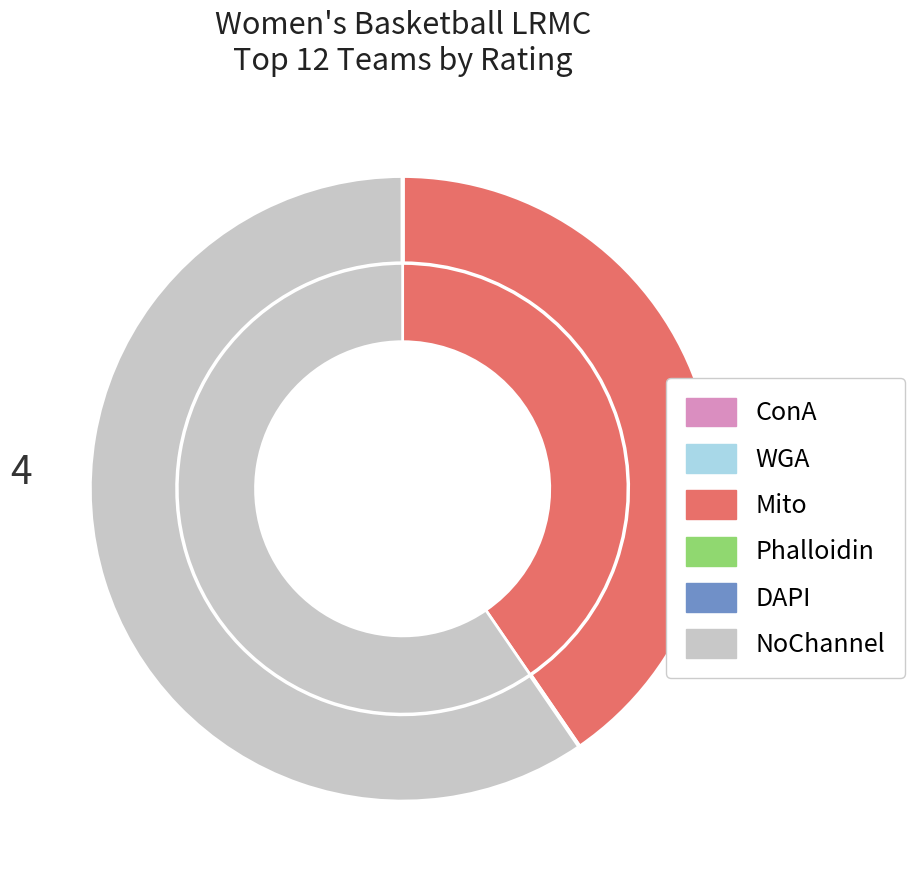

Does Marquette represent more than half of the total?

No